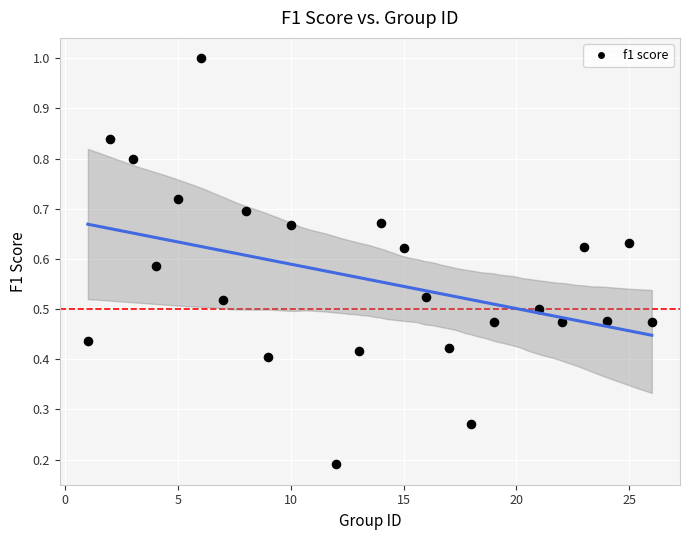

What is the range of X values (max minus min)?

25.0